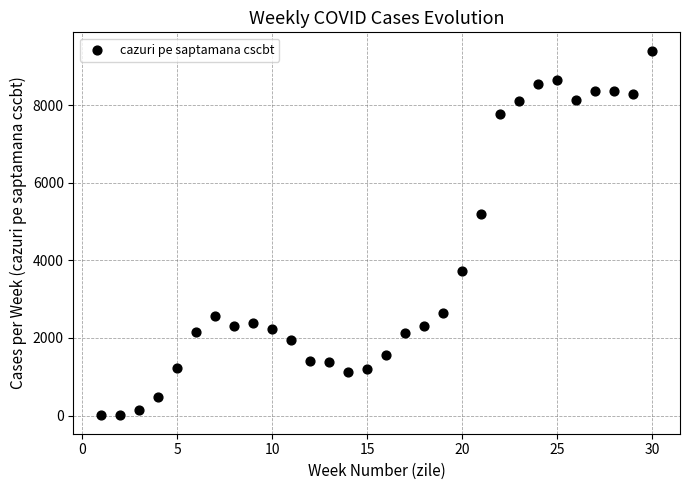

What is the range of X values (max minus min)?

29